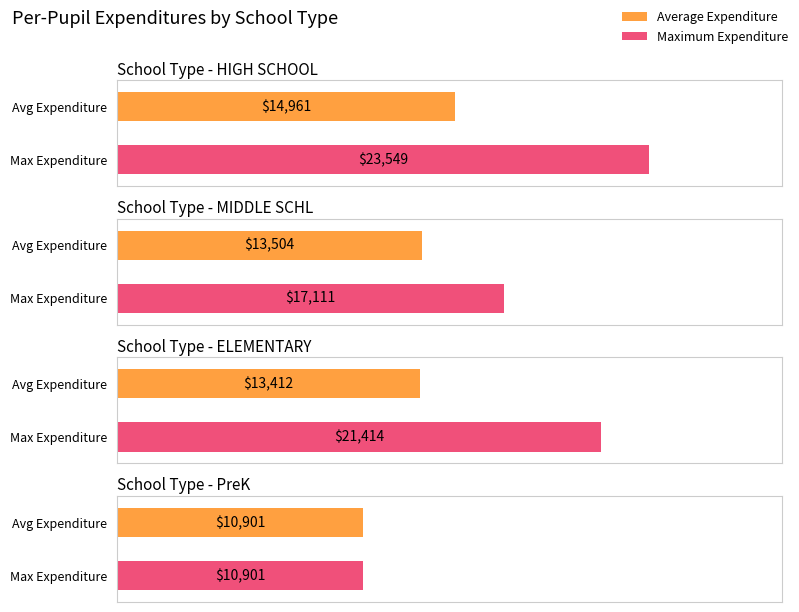

The value of Average Expenditure at HIGH SCHOOL is 21809.8. True or false?

False